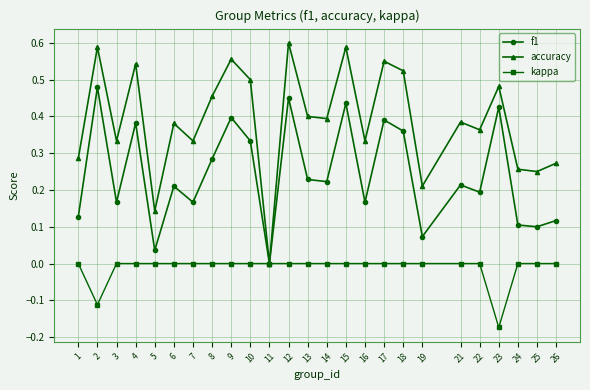

Count the kappa values in the range 0 to 1.

23